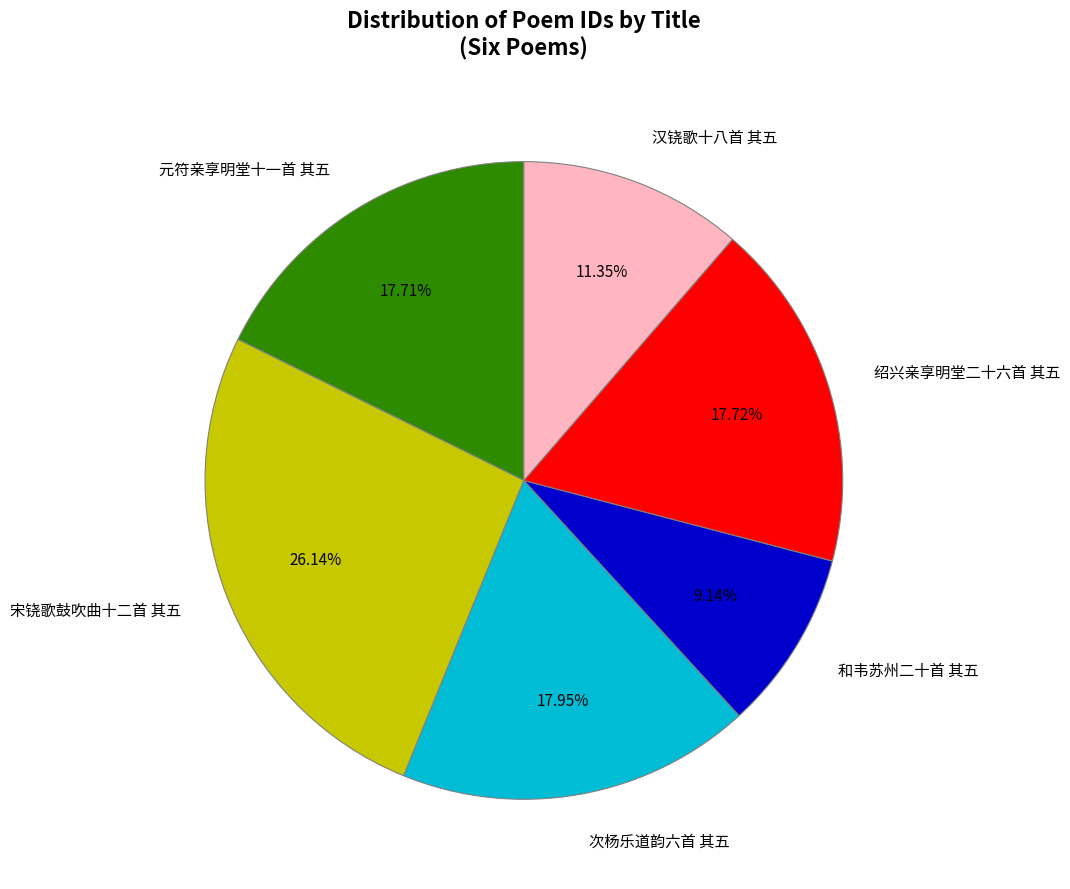

What percentage is the 次杨乐道韵六首 其五 slice, to the nearest percent?

18%